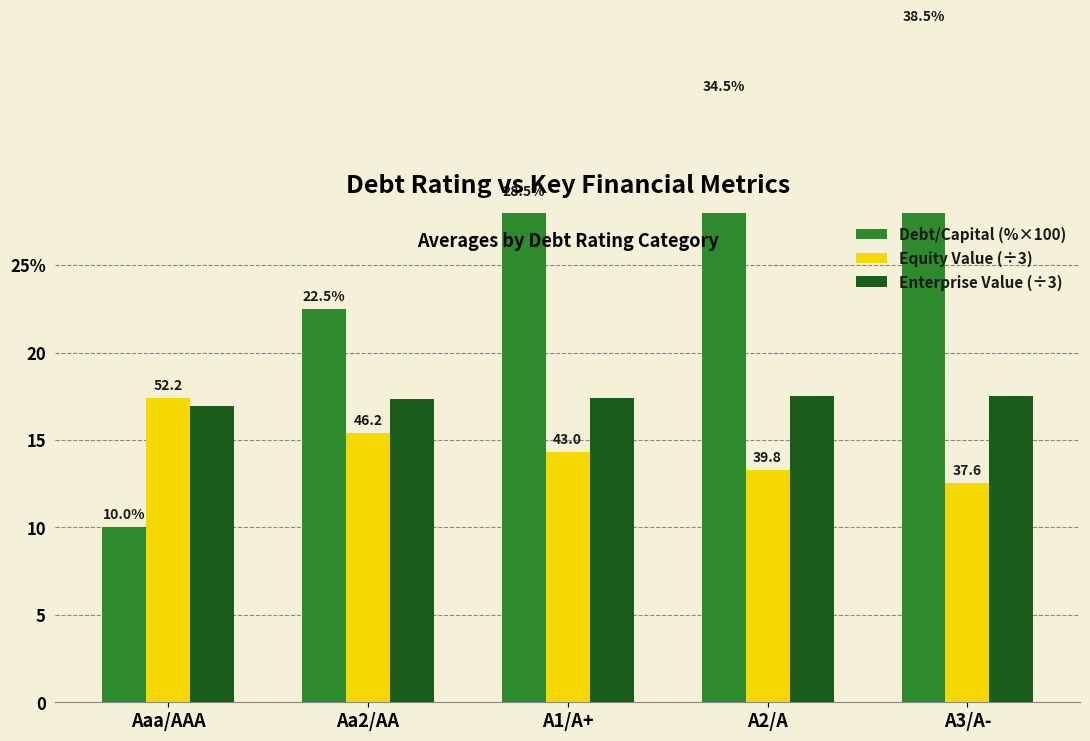

List the labels in order of Equity Value (÷3) value, smallest first.

A3/A-, A2/A, A1/A+, Aa2/AA, Aaa/AAA